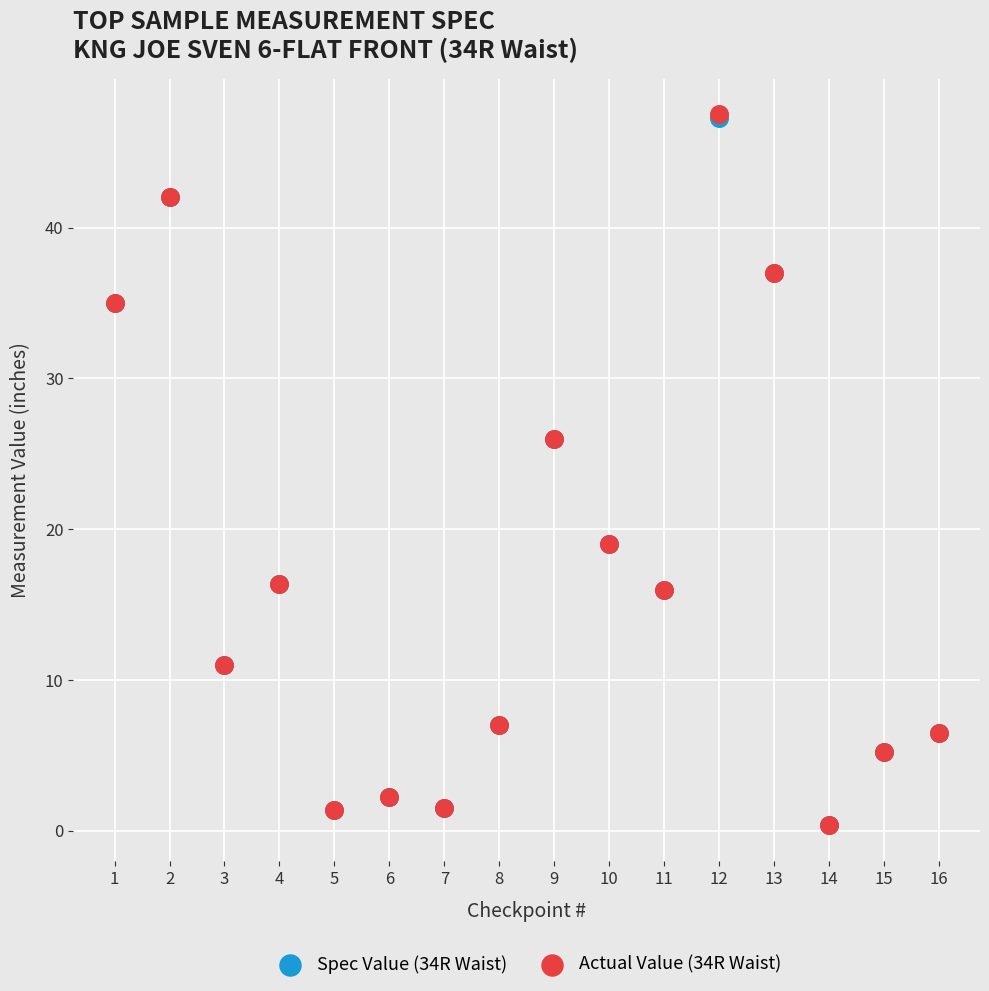

What are all the series names shown in the legend?

Spec Value (34R Waist), Actual Value (34R Waist)